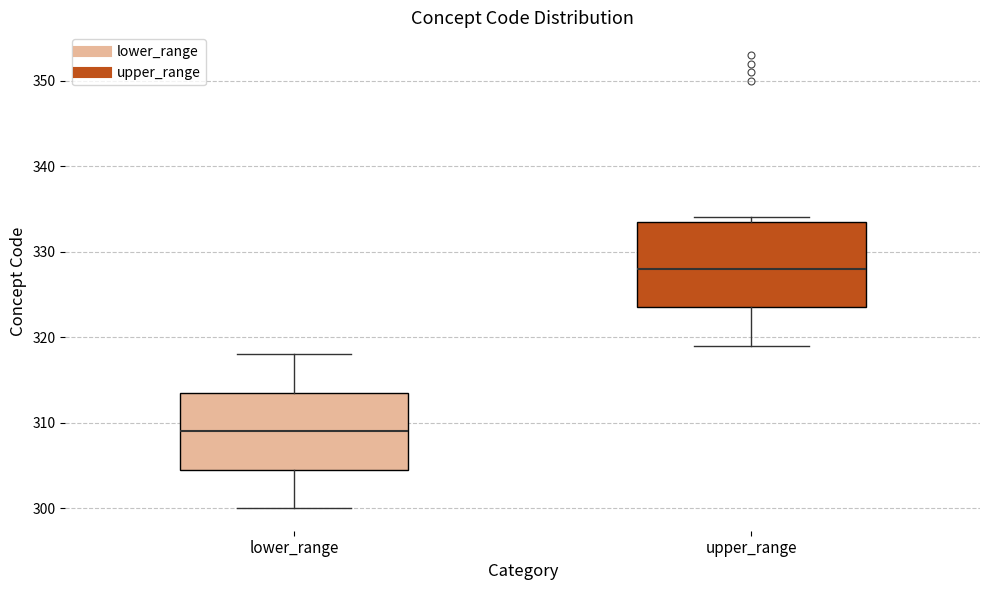

Which box has the lowest median line?

lower_range